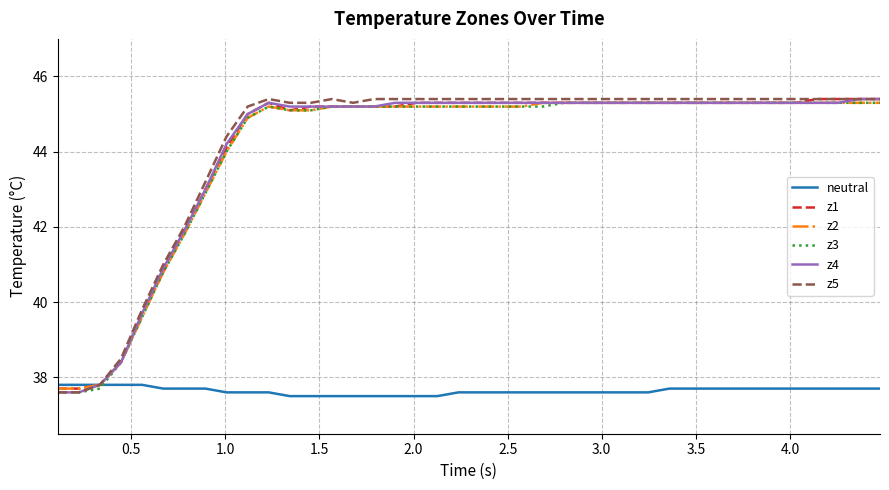

Reading right to left, extract all data points from this chart.

neutral: 37.7	37.7	37.7	37.7	37.7	37.7	37.7	37.7	37.7	37.7	37.7	37.6	37.6	37.6	37.6	37.6	37.6	37.6	37.6	37.6	37.6	37.5	37.5	37.5	37.5	37.5	37.5	37.5	37.5	37.6	37.6	37.6	37.7	37.7	37.7	37.8	37.8	37.8	37.8	37.8
z1: 45.4	45.4	45.4	45.4	45.3	45.3	45.3	45.3	45.3	45.3	45.3	45.3	45.3	45.3	45.3	45.3	45.3	45.3	45.3	45.3	45.3	45.3	45.3	45.2	45.2	45.2	45.2	45.2	45.1	45.3	45.0	44.1	43.0	41.9	40.8	39.7	38.4	37.8	37.7	37.7
z2: 45.3	45.3	45.3	45.3	45.3	45.3	45.3	45.3	45.3	45.3	45.3	45.3	45.3	45.3	45.3	45.3	45.3	45.2	45.2	45.2	45.2	45.2	45.2	45.2	45.2	45.2	45.2	45.1	45.1	45.2	44.9	44.0	42.9	41.8	40.8	39.6	38.4	37.8	37.7	37.7
z3: 45.3	45.3	45.3	45.3	45.3	45.3	45.3	45.3	45.3	45.3	45.3	45.3	45.3	45.3	45.3	45.3	45.2	45.2	45.2	45.2	45.2	45.2	45.2	45.2	45.2	45.2	45.2	45.1	45.1	45.2	44.9	44.0	42.9	41.8	40.8	39.6	38.4	37.7	37.6	37.6
z4: 45.4	45.4	45.3	45.3	45.3	45.3	45.3	45.3	45.3	45.3	45.3	45.3	45.3	45.3	45.3	45.3	45.3	45.3	45.3	45.3	45.3	45.3	45.3	45.3	45.2	45.2	45.2	45.2	45.2	45.3	45.0	44.2	43.0	41.9	40.9	39.7	38.4	37.8	37.6	37.6
z5: 45.4	45.4	45.4	45.4	45.4	45.4	45.4	45.4	45.4	45.4	45.4	45.4	45.4	45.4	45.4	45.4	45.4	45.4	45.4	45.4	45.4	45.4	45.4	45.4	45.4	45.3	45.4	45.3	45.3	45.4	45.2	44.4	43.2	42.0	41.0	39.8	38.5	37.8	37.6	37.6